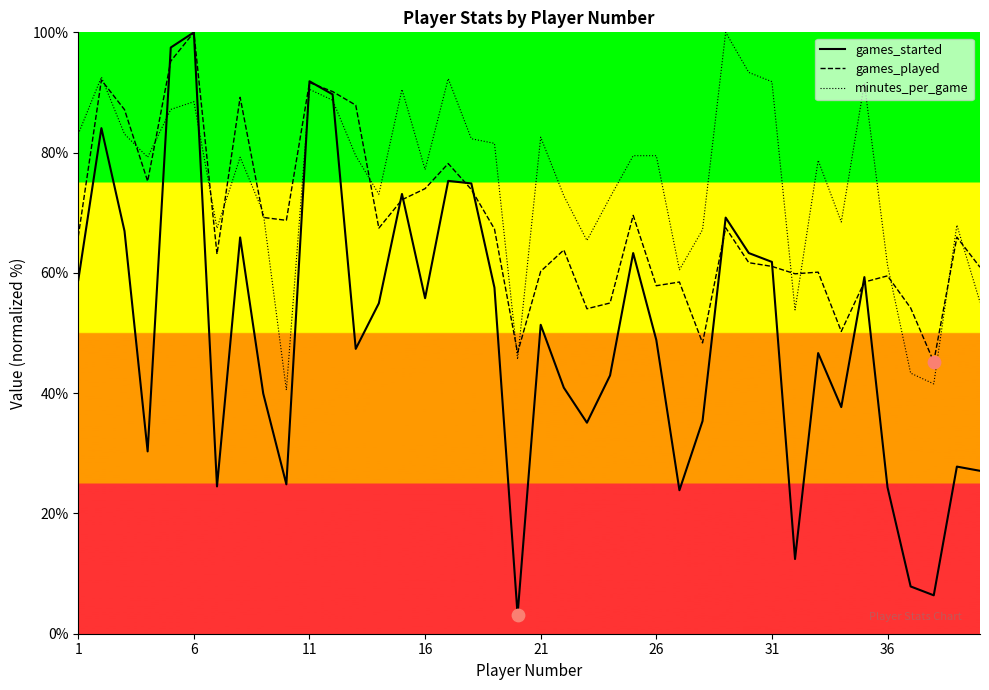

Which series has the largest total across all categories?

minutes_per_game